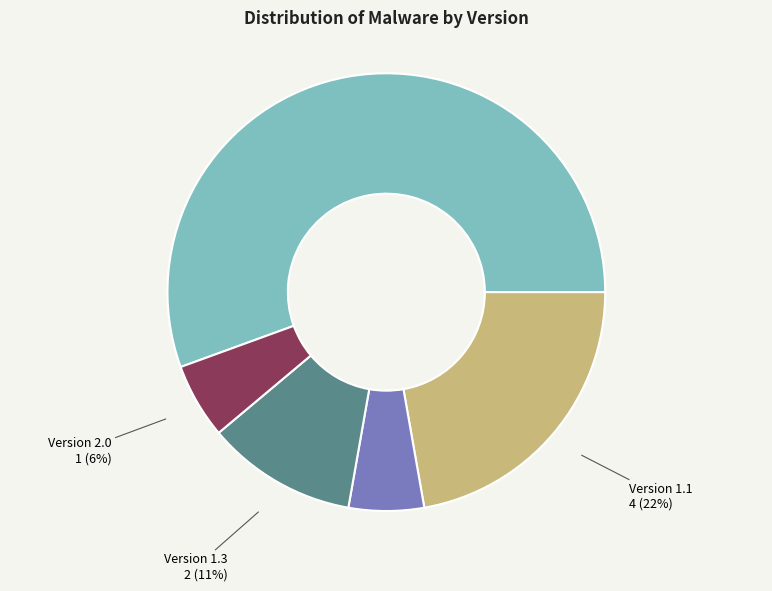

Is there any slice that represents more than half of the pie?

Yes